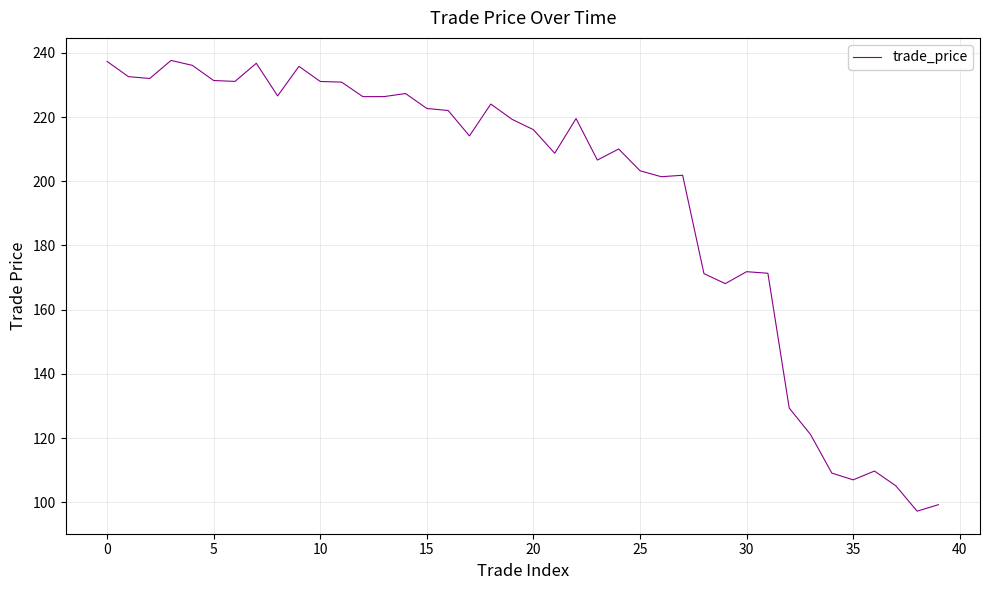

What is the smallest value displayed?

97.2